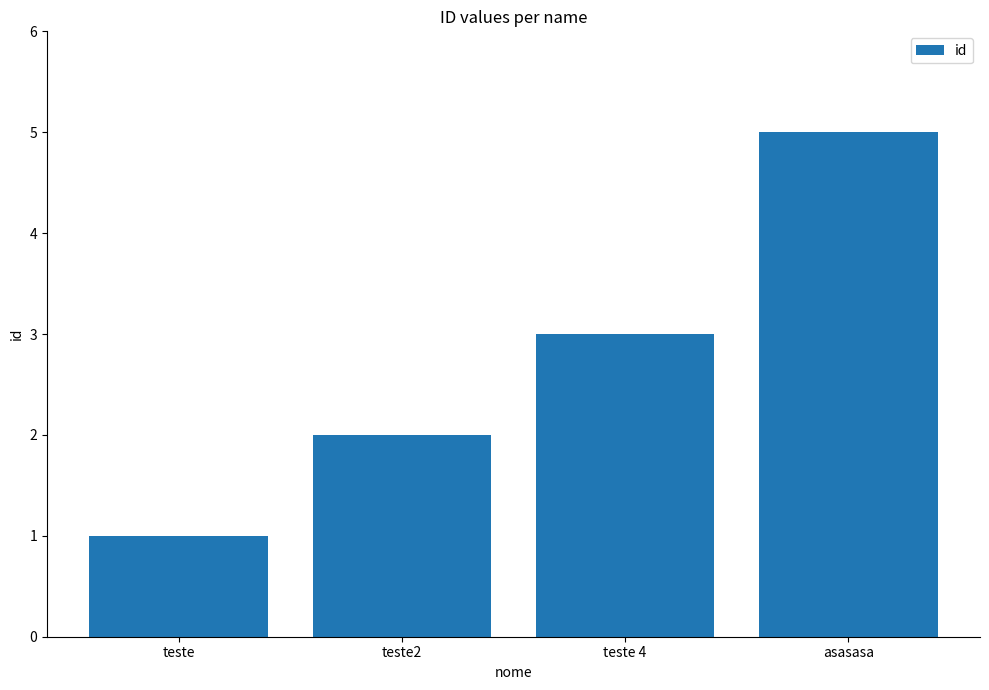

True or false: the data shows 2 at asasasa.

False